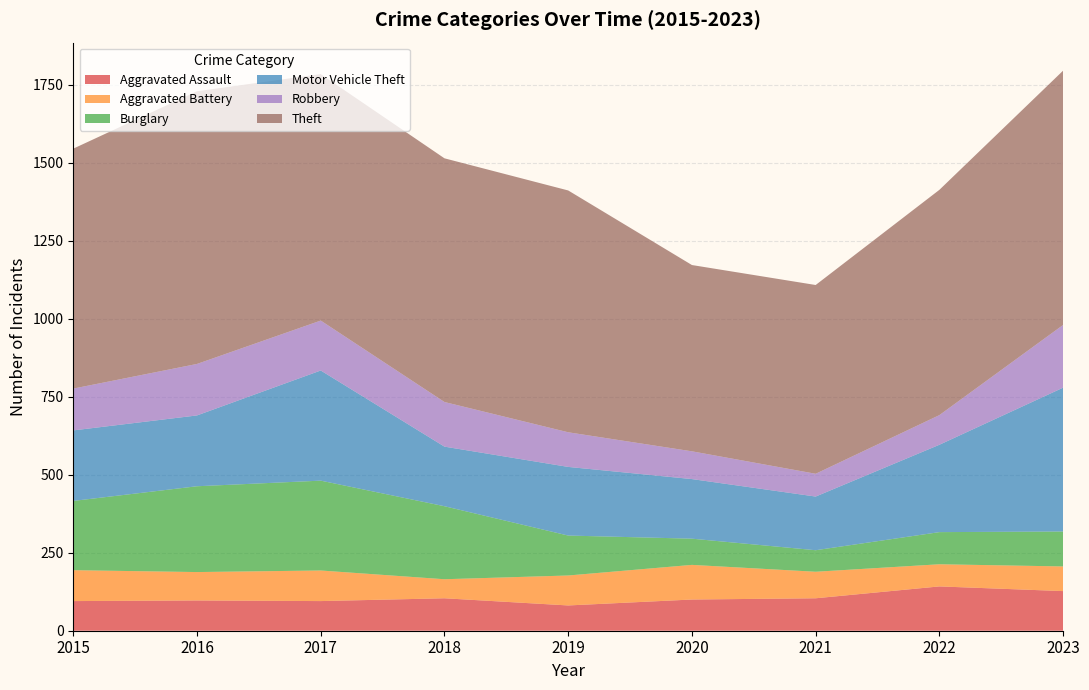

Reading left to right, extract all data points from this chart.

Aggravated Assault: 2015=95	2016=97	2017=95	2018=104	2019=81	2020=100	2021=104	2022=142	2023=127
Aggravated Battery: 2015=99	2016=91	2017=98	2018=61	2019=96	2020=111	2021=85	2022=71	2023=79
Burglary: 2015=222	2016=275	2017=288	2018=234	2019=128	2020=84	2021=69	2022=103	2023=112
Motor Vehicle Theft: 2015=226	2016=227	2017=353	2018=191	2019=220	2020=191	2021=172	2022=280	2023=461
Robbery: 2015=134	2016=165	2017=160	2018=143	2019=111	2020=89	2021=73	2022=95	2023=201
Theft: 2015=769	2016=874	2017=790	2018=781	2019=775	2020=597	2021=605	2022=722	2023=815